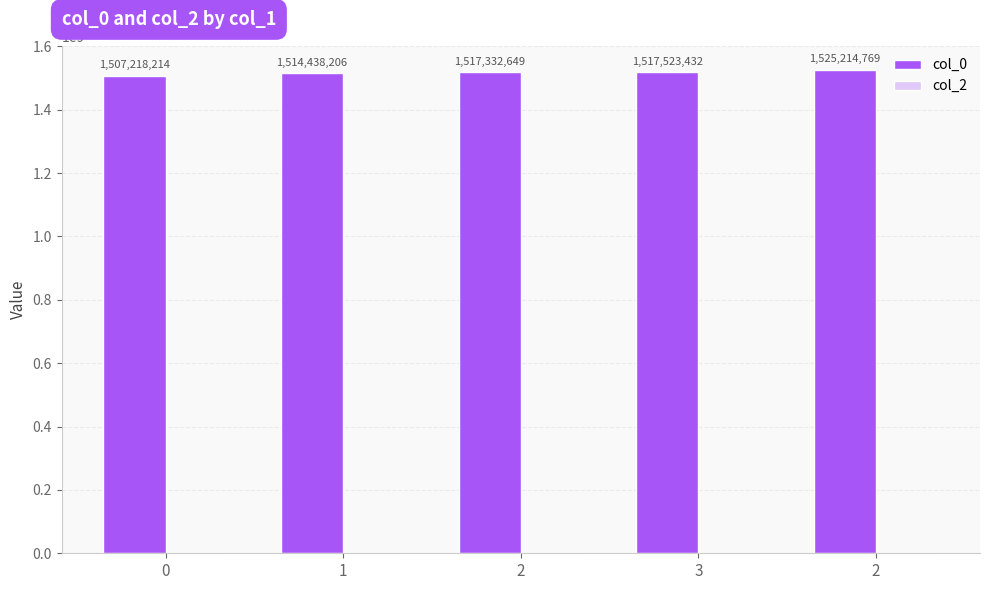

How many bars are there in total?

5